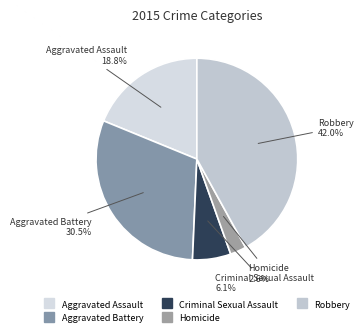

Count the number of slices in the pie.

5